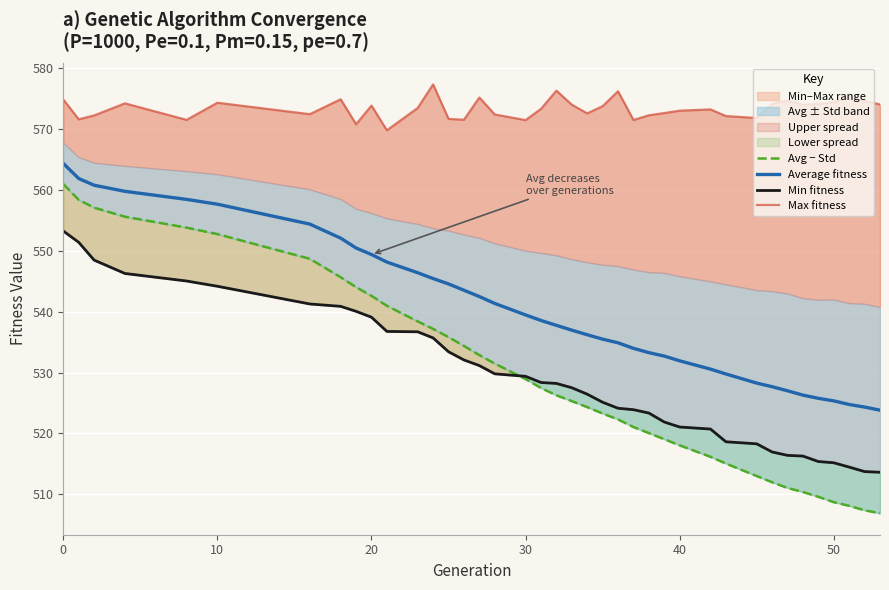

Rank the series by their maximum value, from highest to lowest.

Max fitness, Average fitness, Avg − Std, Min fitness